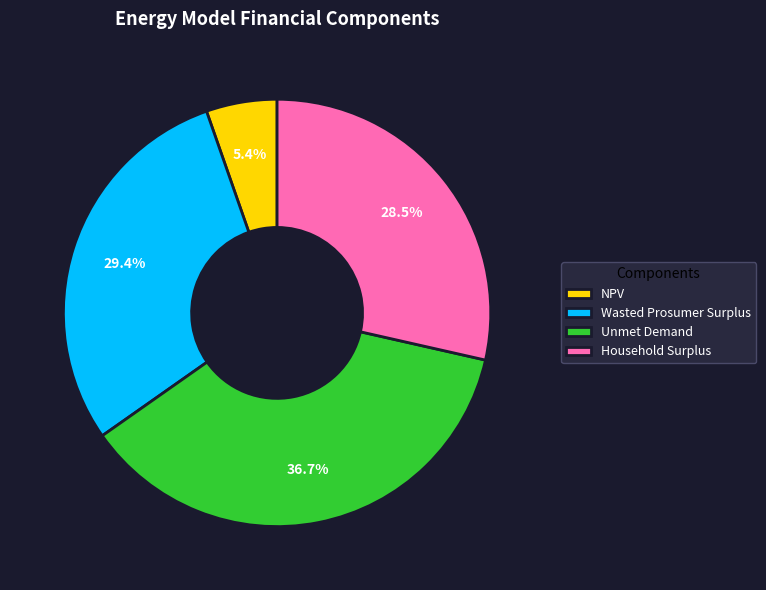

What is the smallest slice in the pie chart?

NPV